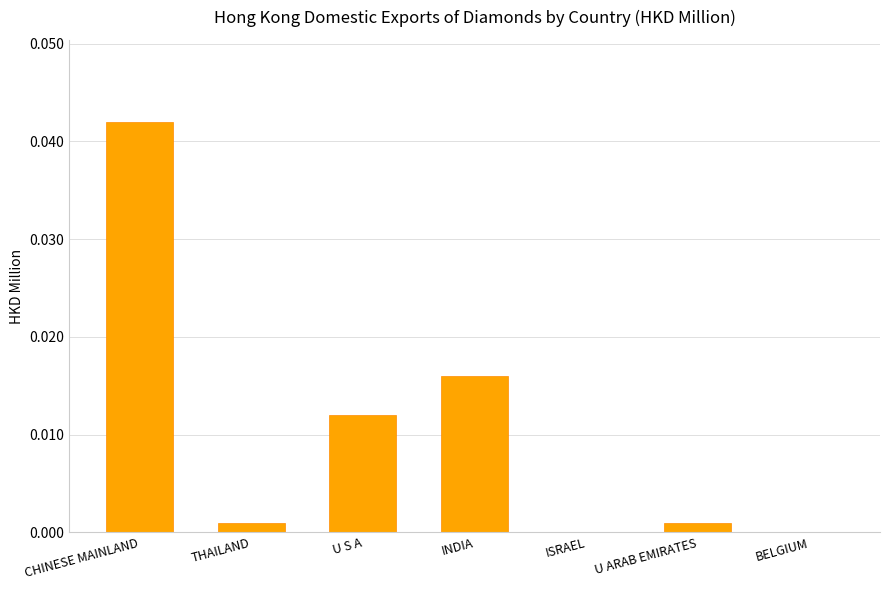

Is it true that the value at THAILAND is 0.0?

True